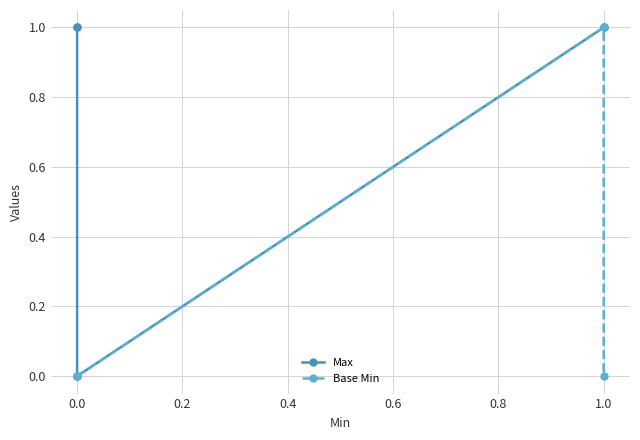

How many data points in Base Min are above 0?

1